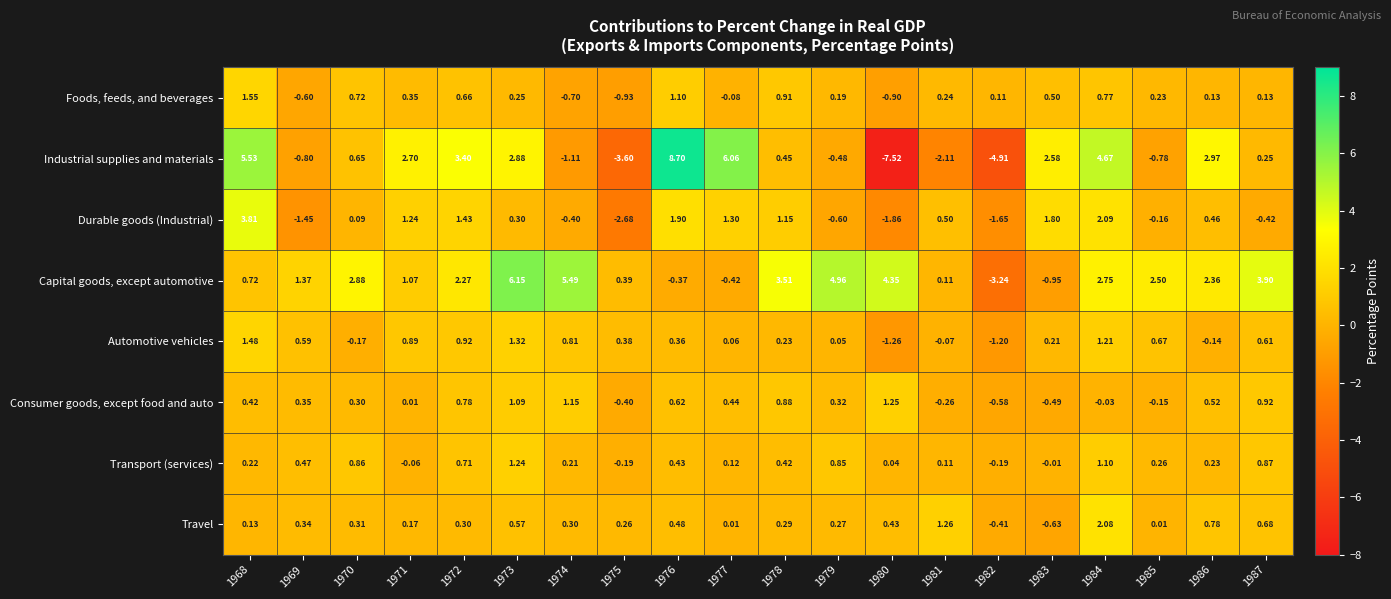

Between 1974 and 1978, which series saw the biggest shift?

Capital goods, except automotive